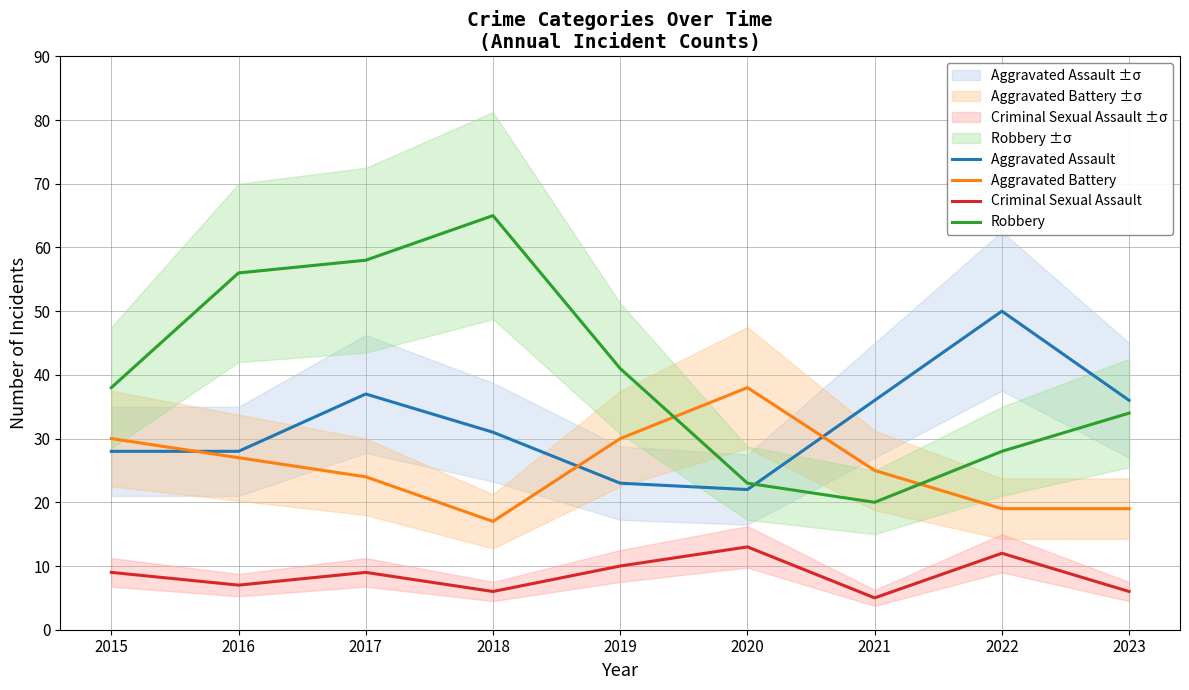

Rank the series at 2015 from lowest to highest value.

Criminal Sexual Assault, Aggravated Assault, Aggravated Battery, Robbery